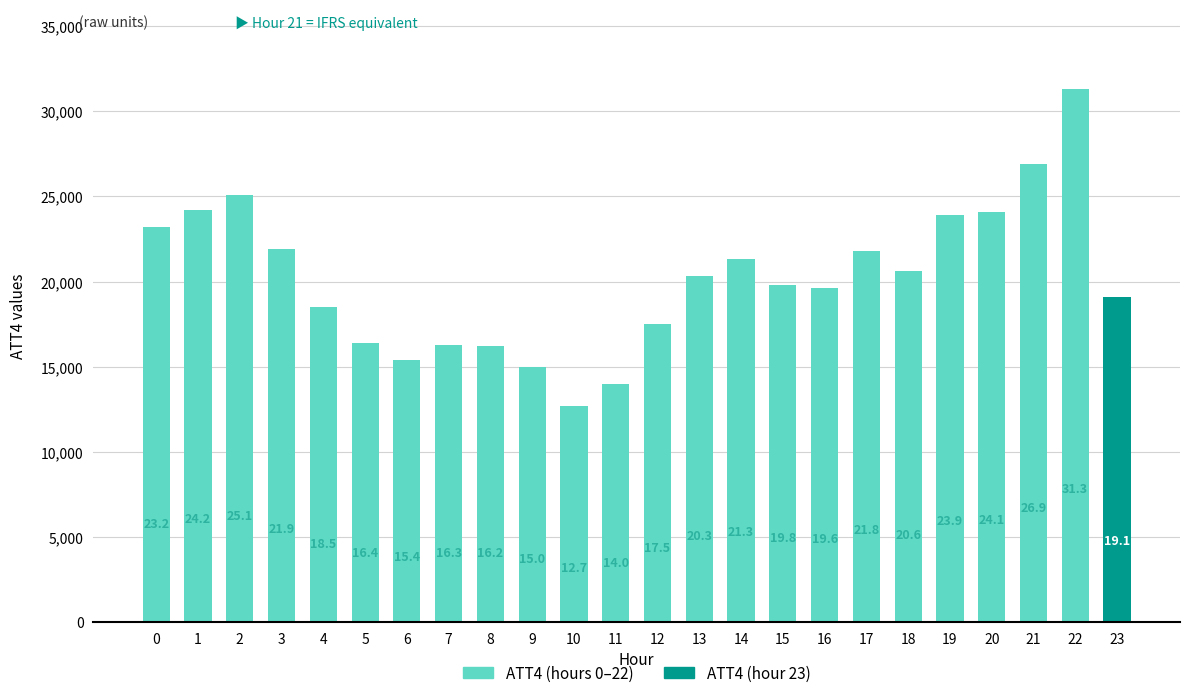

Which label corresponds to the smallest value in the chart?

10